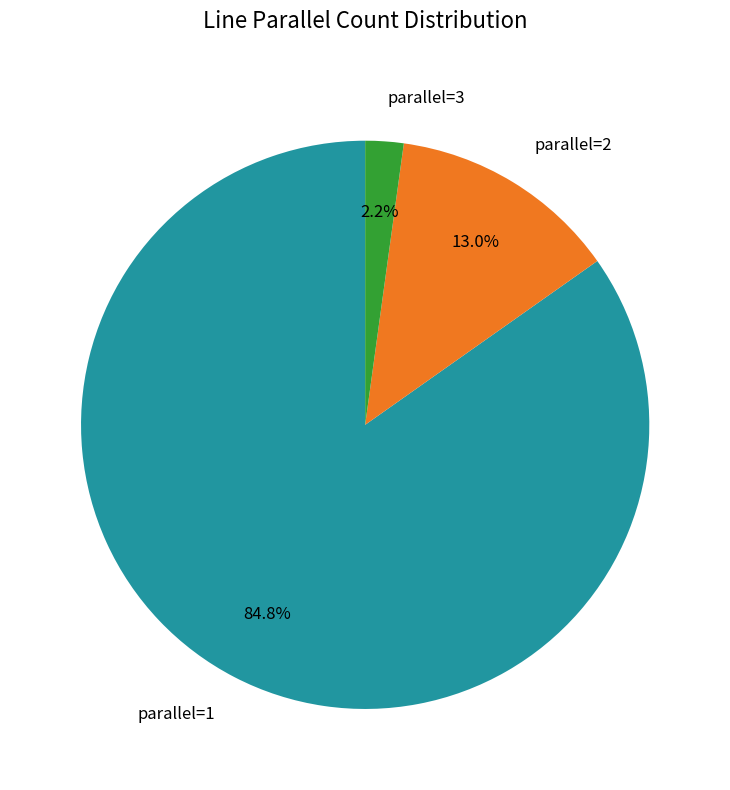

Which category has the biggest portion of the pie?

parallel=1